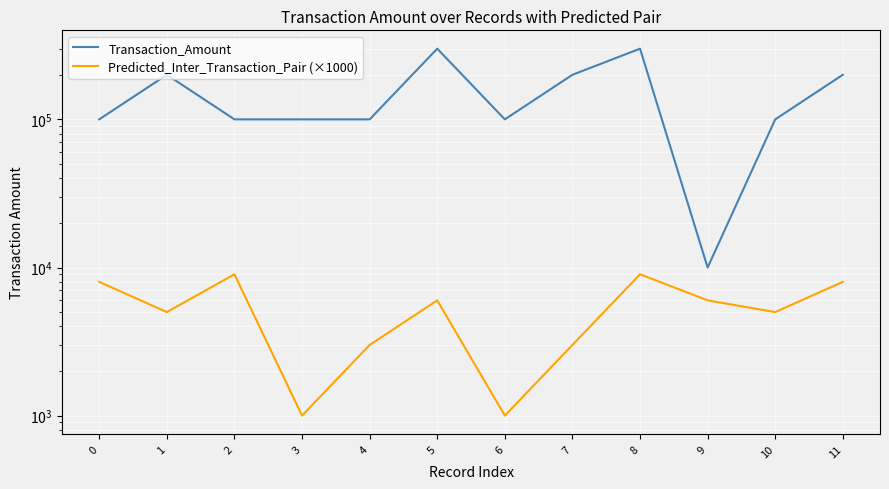

True or false: Predicted_Inter_Transaction_Pair (×1000) has a value of 2086 at 10.

False